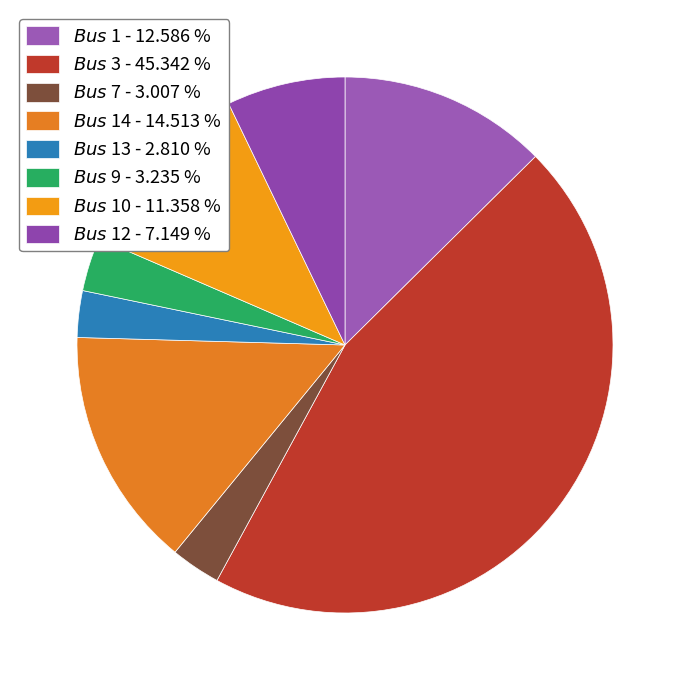

Is there a majority slice in this chart?

No